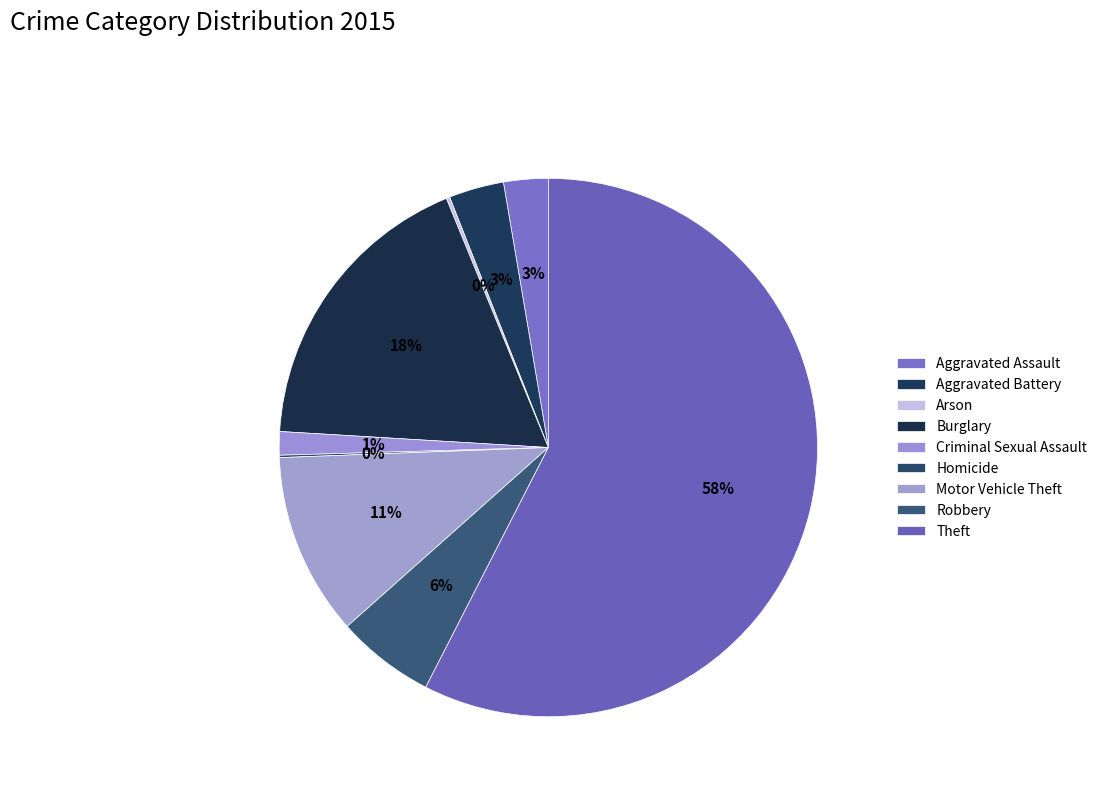

To the nearest percent, what is the combined percentage of Burglary and Aggravated Assault?

21%